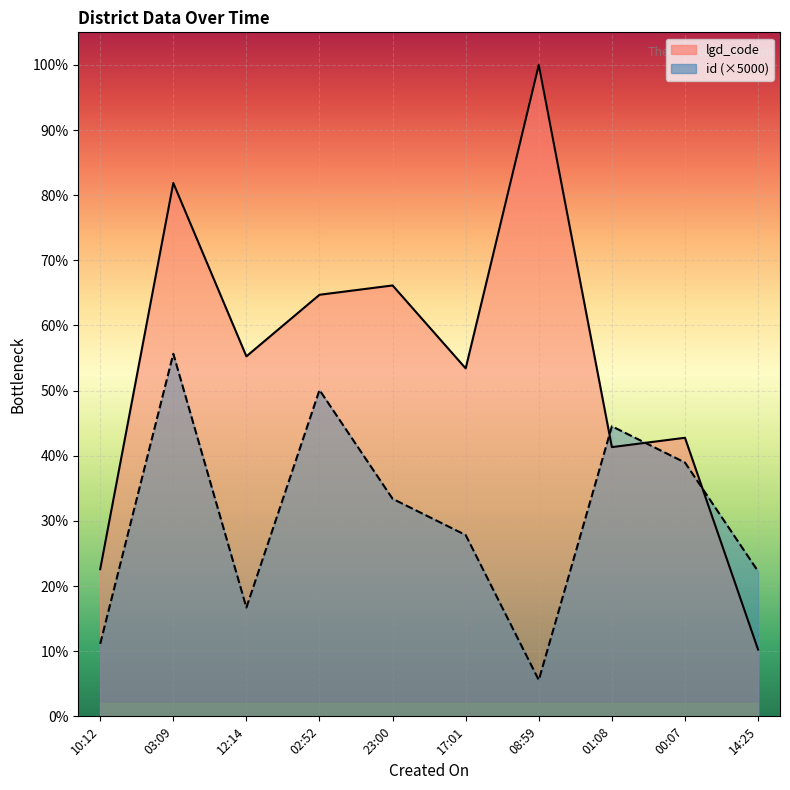

Is the value of lgd_code at 2023-02-08T03:09:23 greater than the value of id at 2023-02-07T10:12:05?

Yes